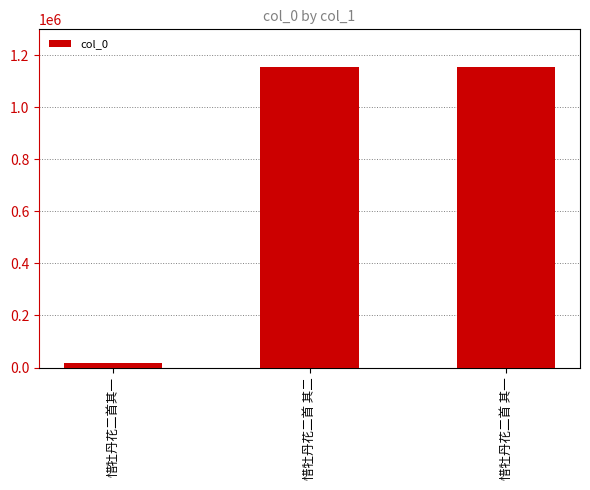

What is the change in value from 惜牡丹花二首其一 to 惜牡丹花二首 其一?

+1137689